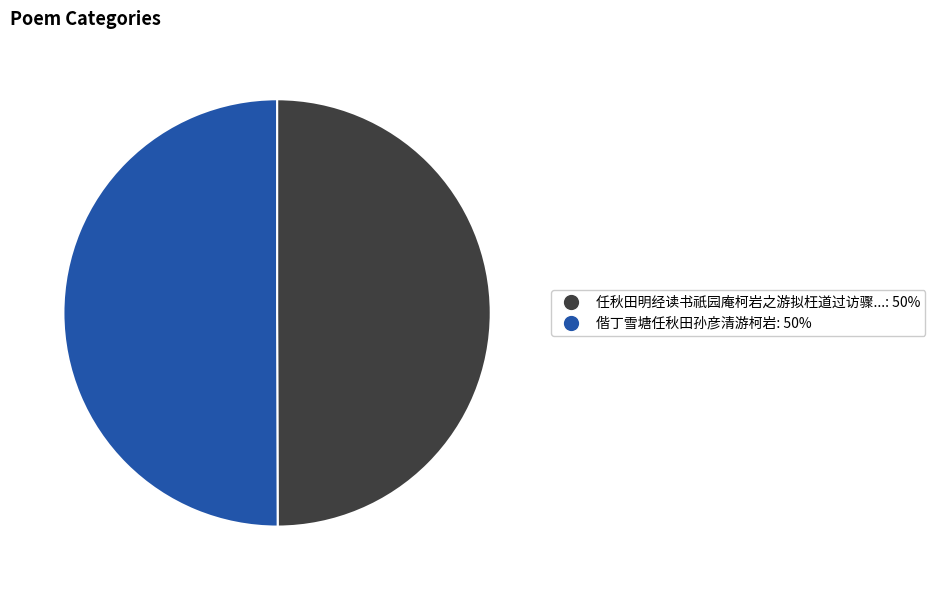

The 任秋田明经读书祇园庵柯岩之游拟枉道过访骤...: 50% slice represents 42% of the pie. True or false?

False